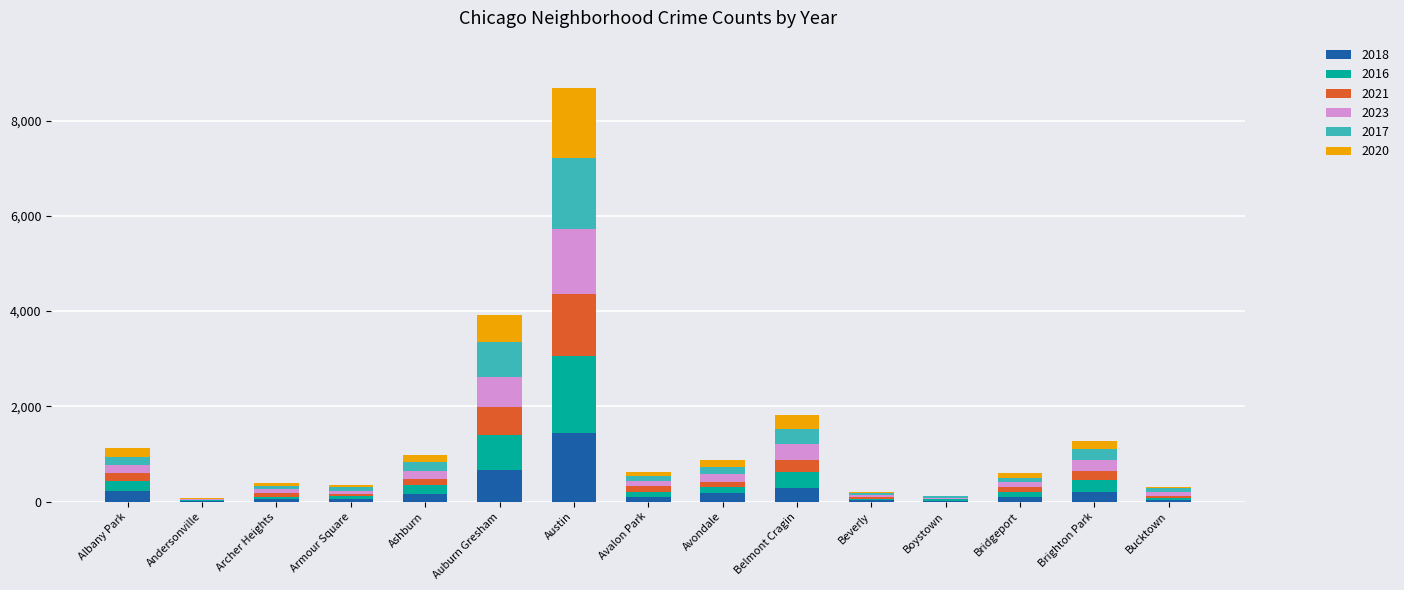

Does the chart contain stacked bars?

Yes